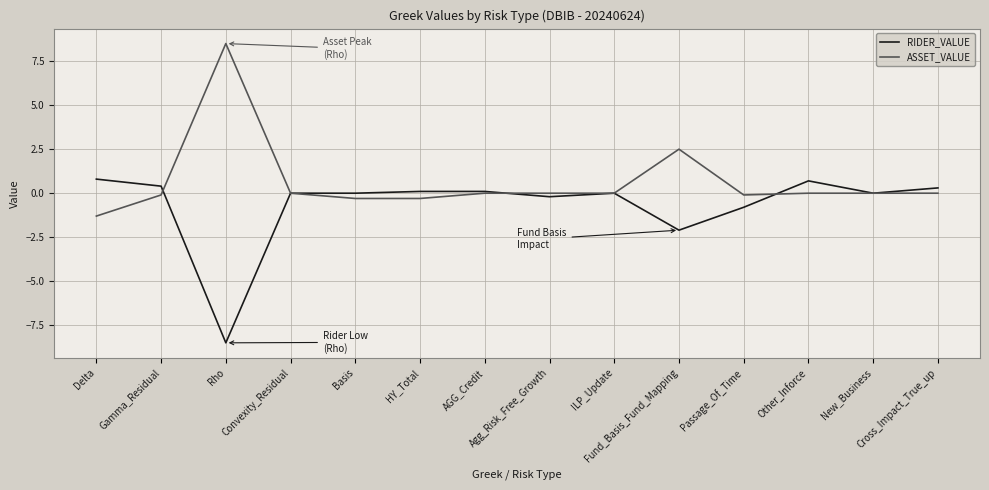

Which series has the largest total across all categories?

ASSET_VALUE